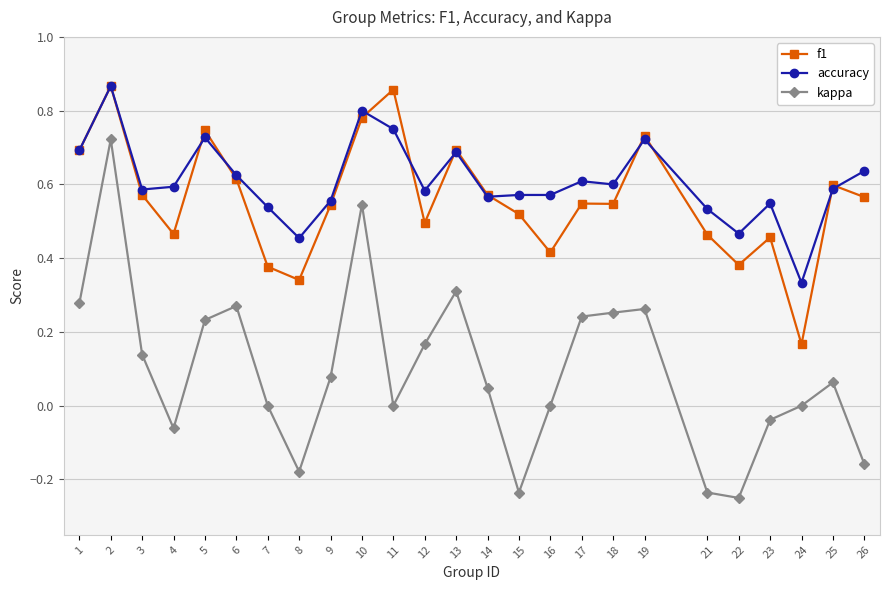

At how many categories does at least one series exceed 0?

25